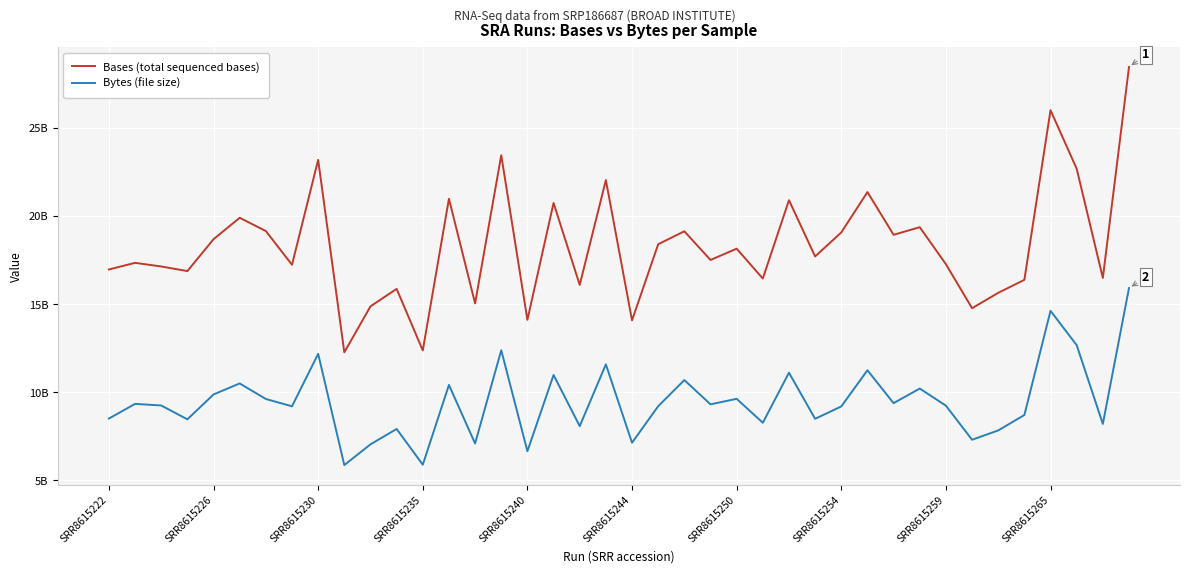

What are all the series names shown in the legend?

Bases (total sequenced bases), Bytes (file size)